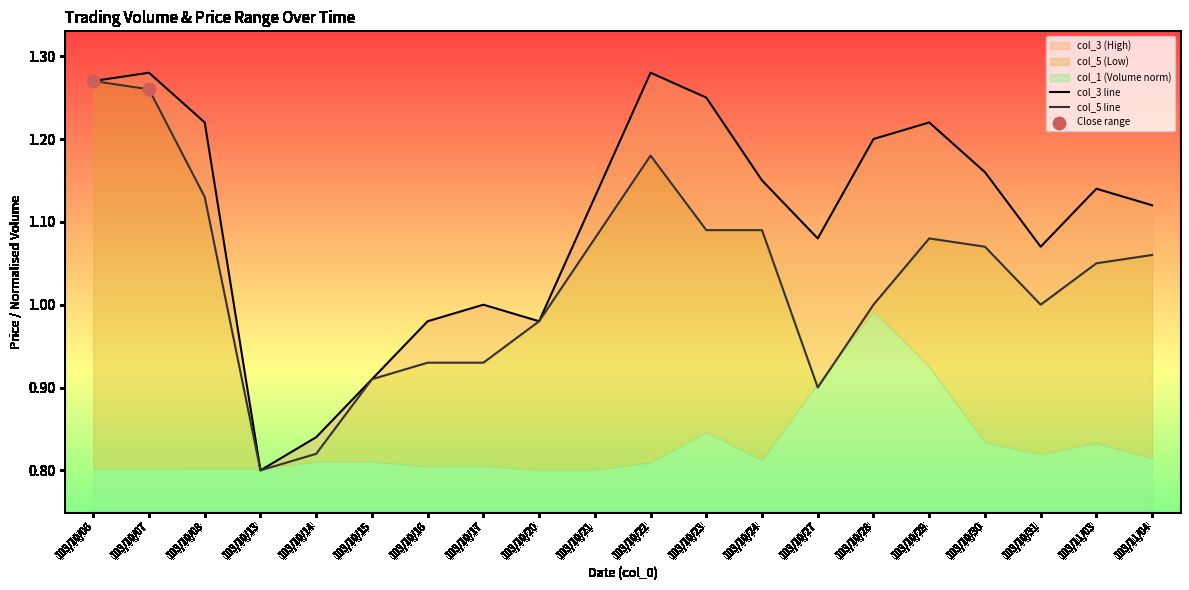

Is the value of col_5 at 103/11/03 greater than the value of col_3 at 103/10/31?

No